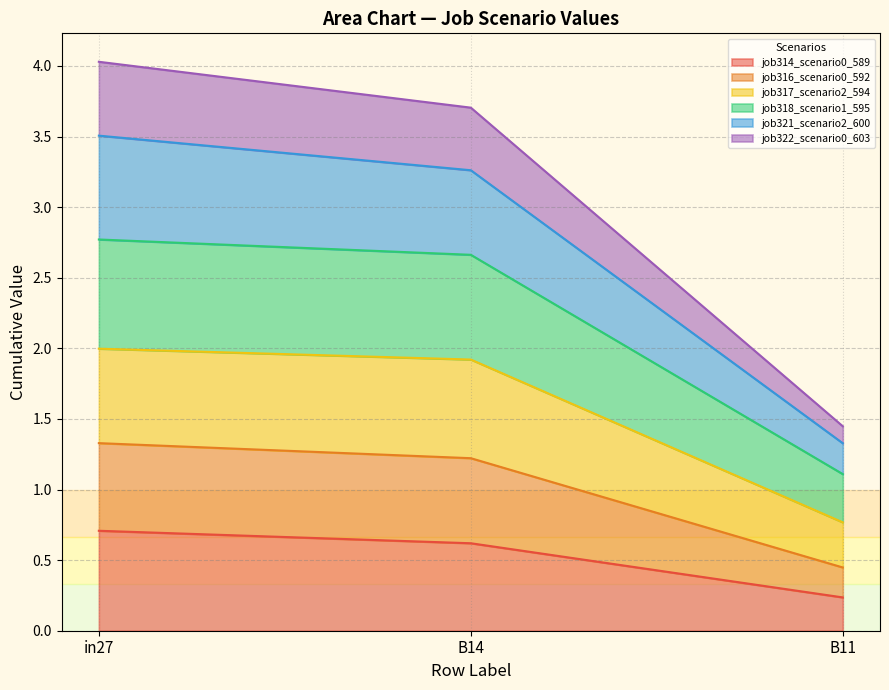

Does the chart have visible grid lines?

Yes